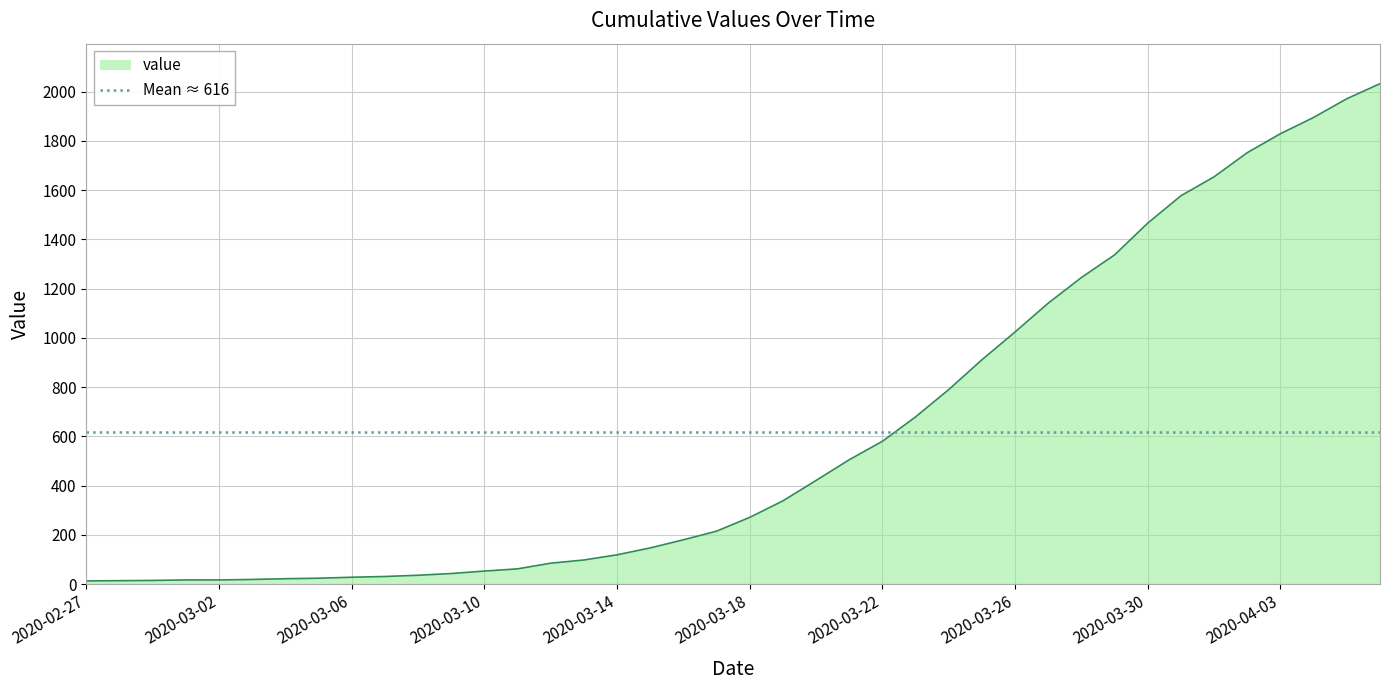

What is the average value?

616